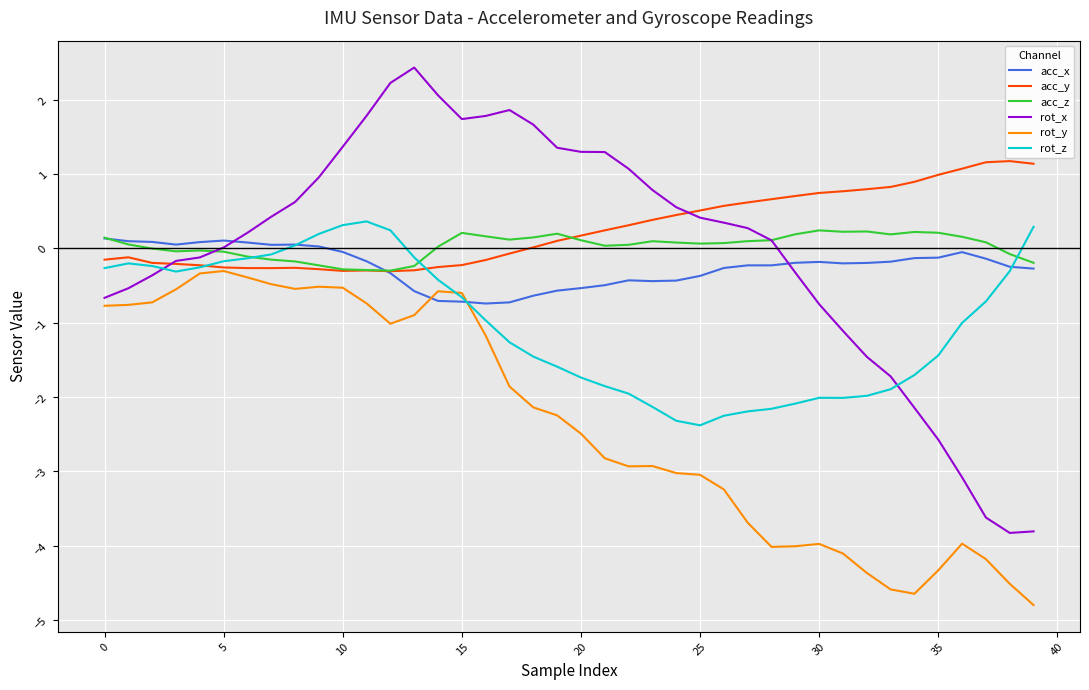

What is the maximum value shown in the chart?

2.4